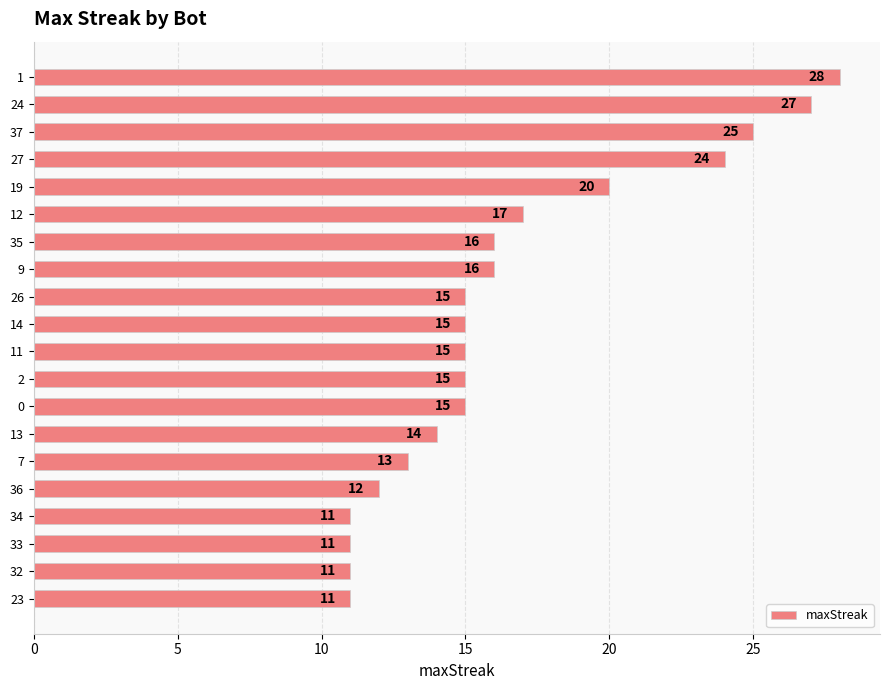

What is the ratio of the value at 2 to the value at 34?

1.4